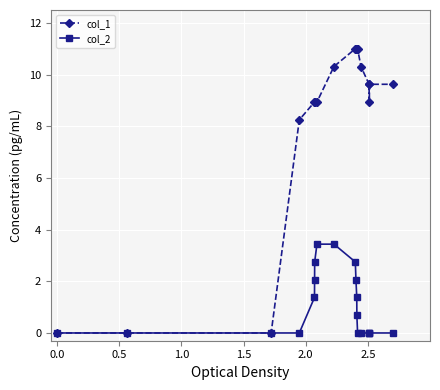

What are all the series names shown in the legend?

col_1, col_2